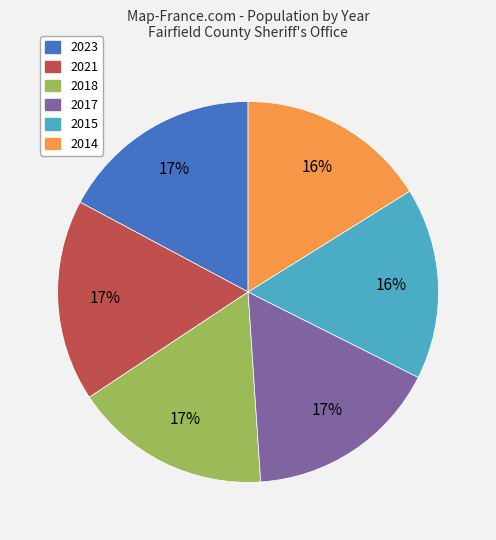

True or false: 2021 accounts for 9% of the total.

False